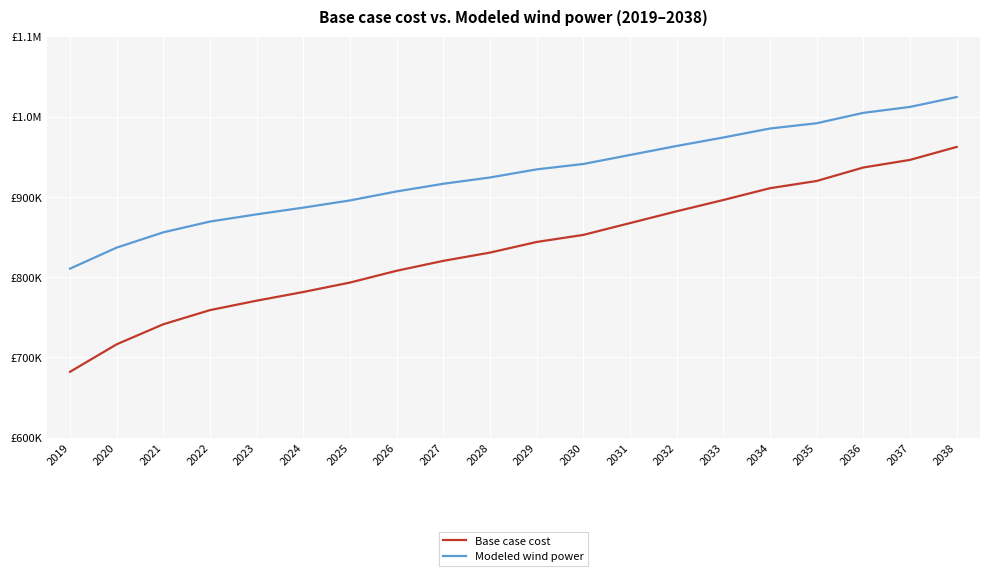

At which category is the sum across all series the highest?

2038